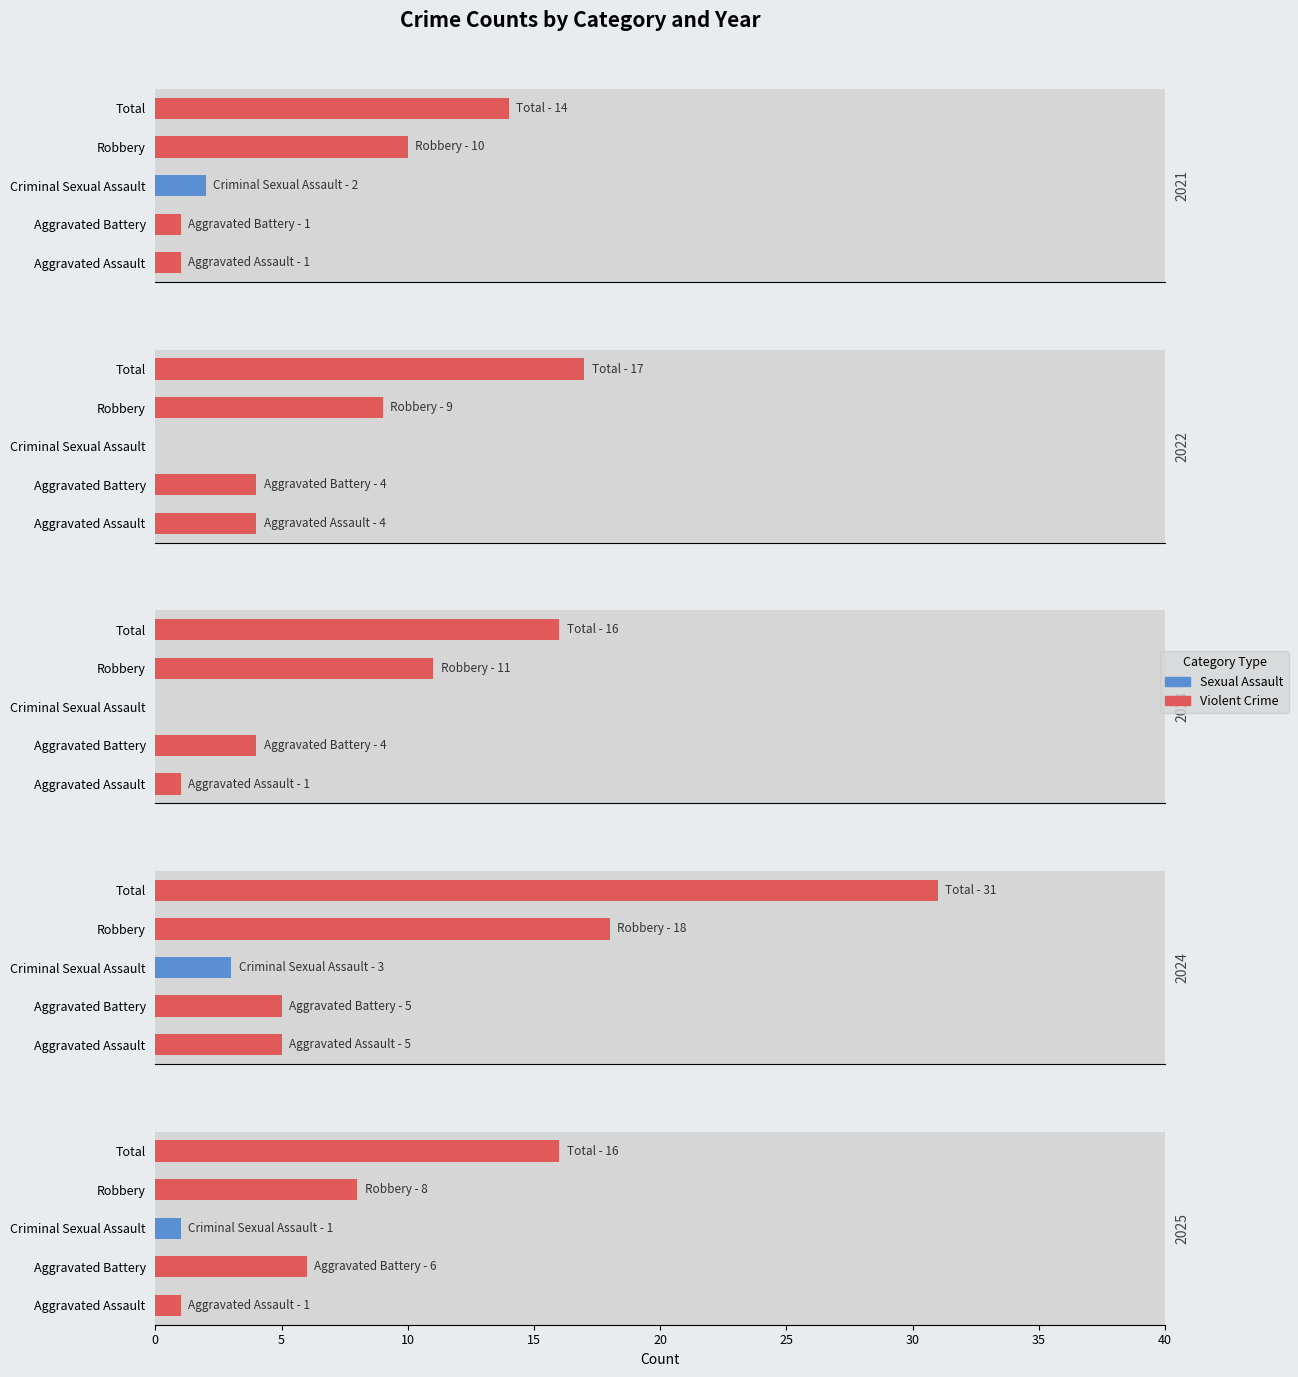

Does the chart contain any negative values?

No